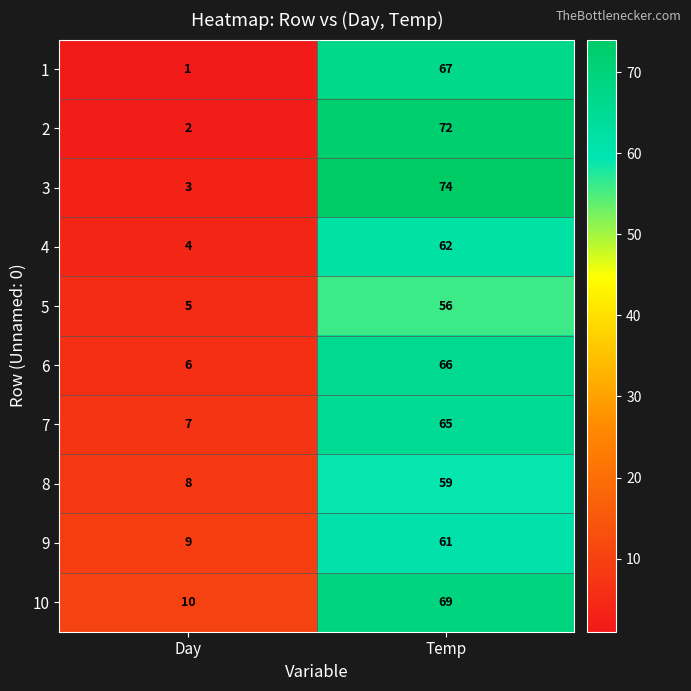

What is the smallest value displayed?

1